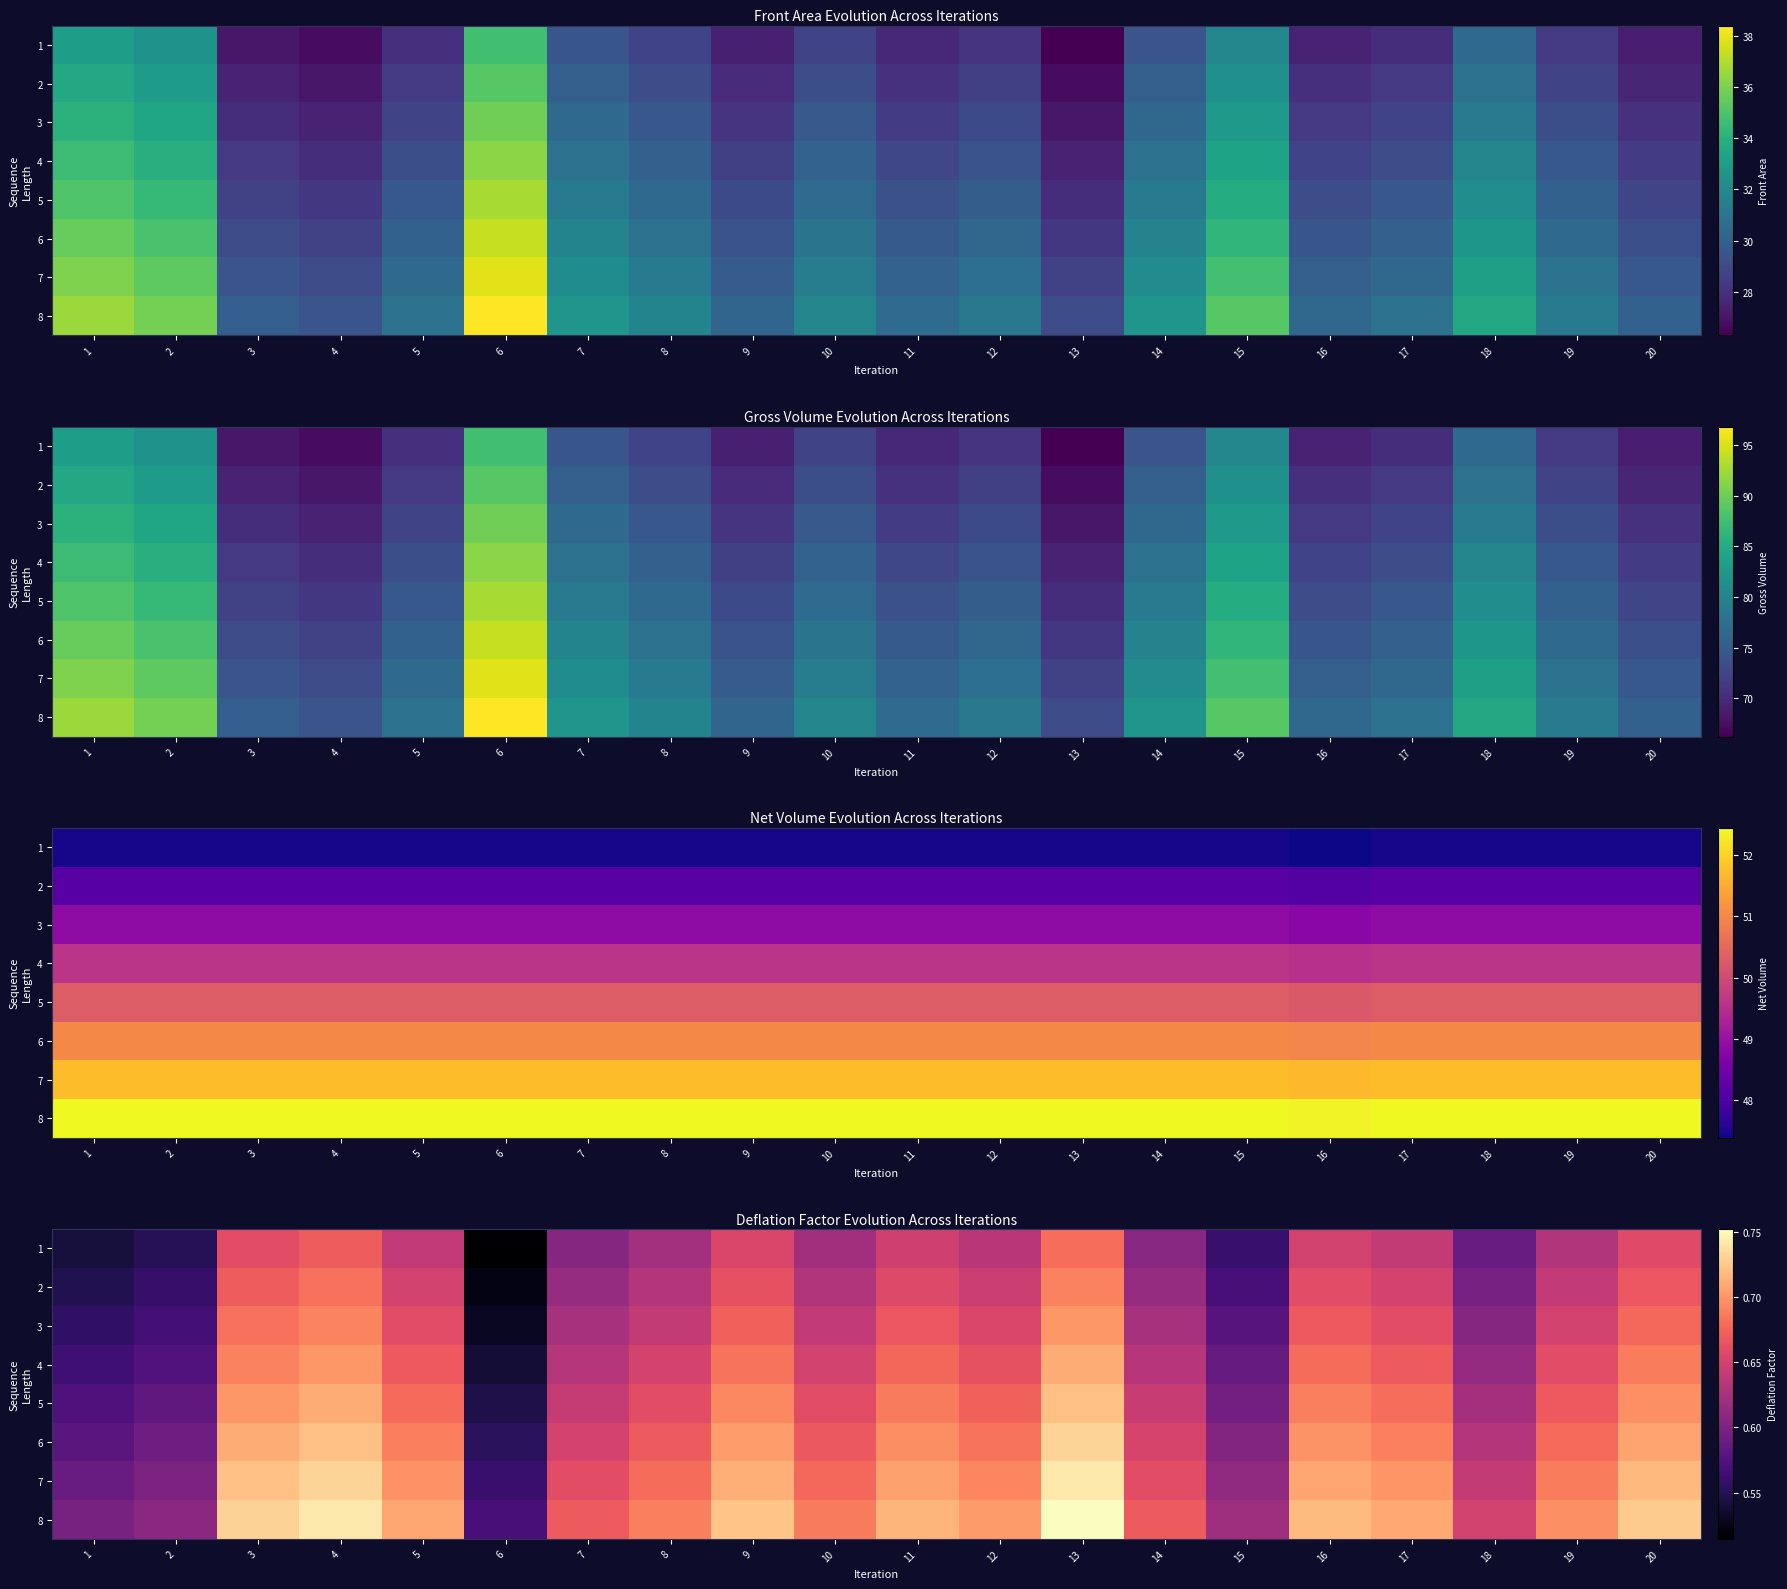

The value of 8 at 12 is 0.7. True or false?

True